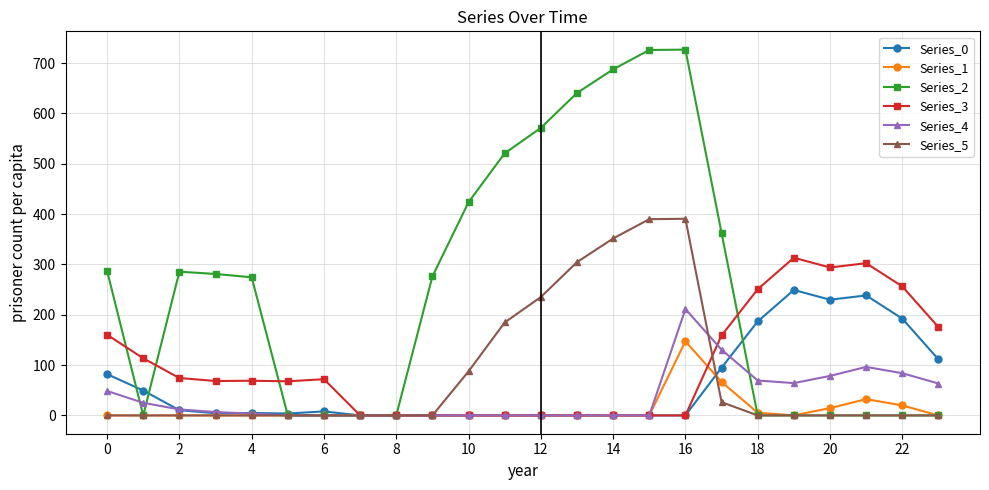

Rank the series by their maximum value, from lowest to highest.

Series_1, Series_4, Series_0, Series_3, Series_5, Series_2